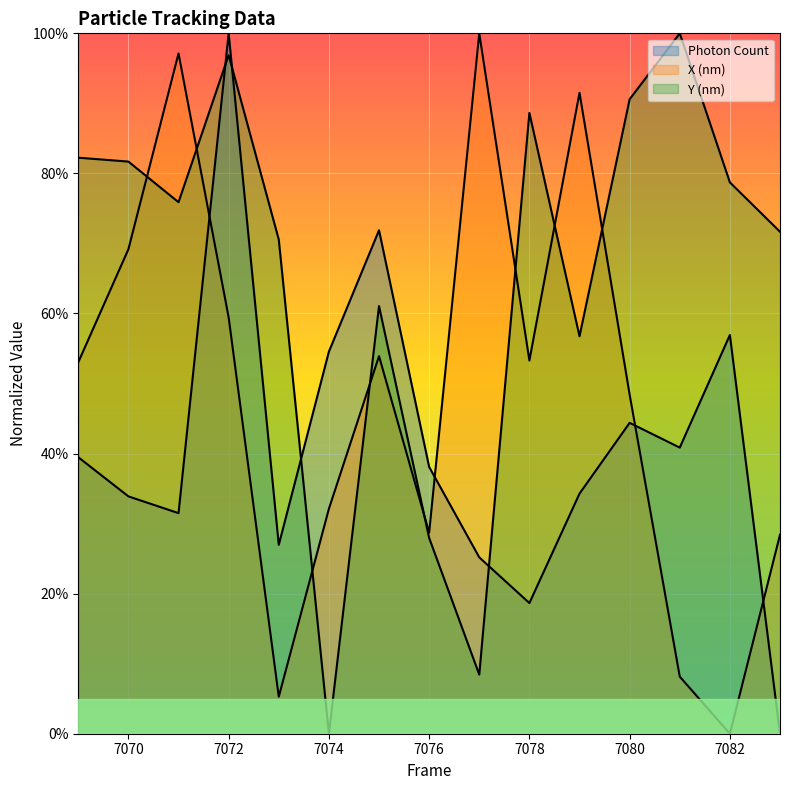

How many values in X (nm) are above zero?

14